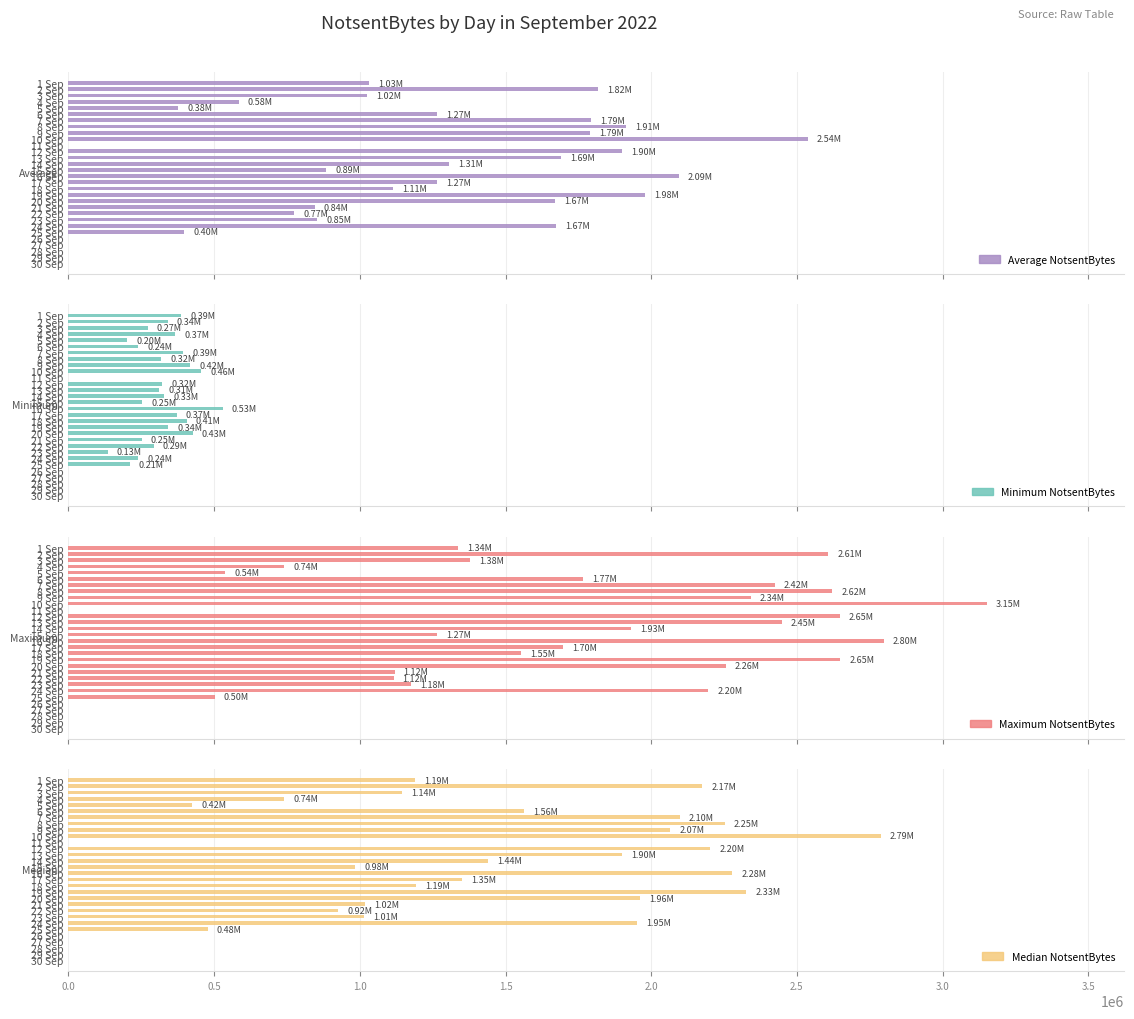

What is the maximum value shown in the chart?

3151523.0